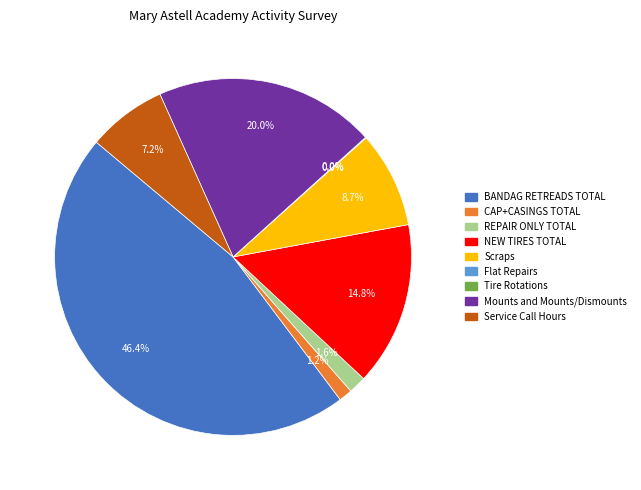

Between BANDAG RETREADS TOTAL and Scraps, which is larger?

BANDAG RETREADS TOTAL